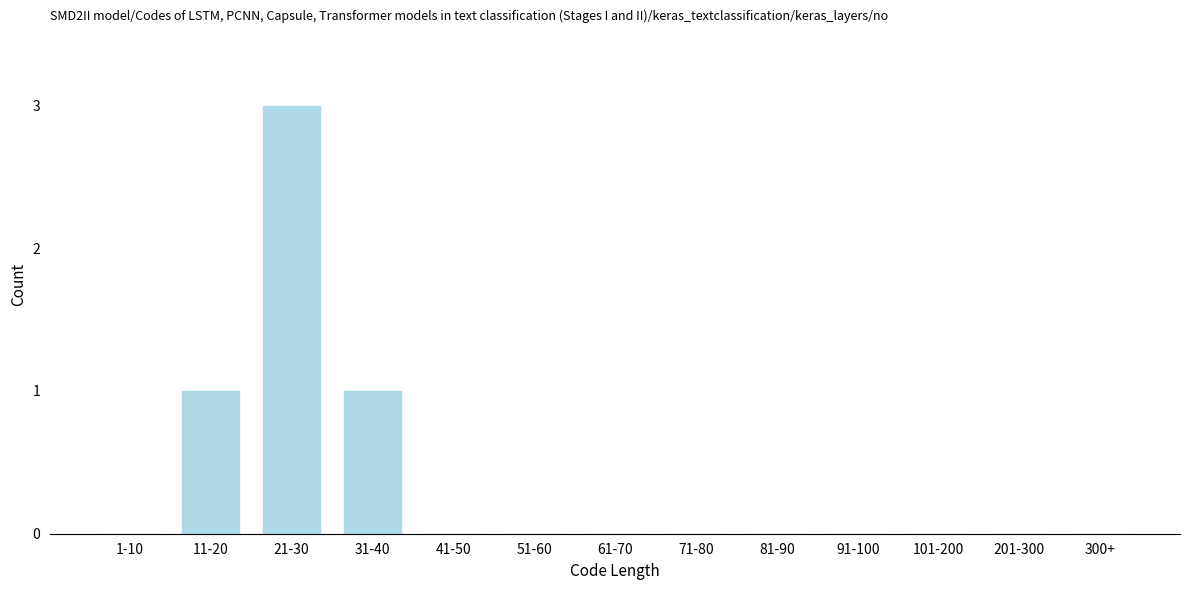

Reading right to left, extract all data points from this chart.

300+=0	201-300=0	101-200=0	91-100=0	81-90=0	71-80=0	61-70=0	51-60=0	41-50=0	31-40=1	21-30=3	11-20=1	1-10=0